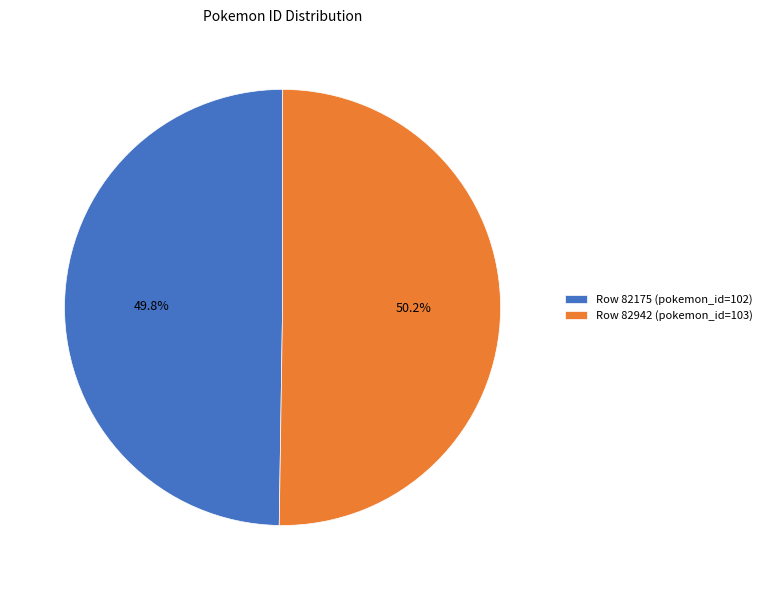

How much of the chart is everything except Row 82942 (pokemon_id=103)?

49.8%